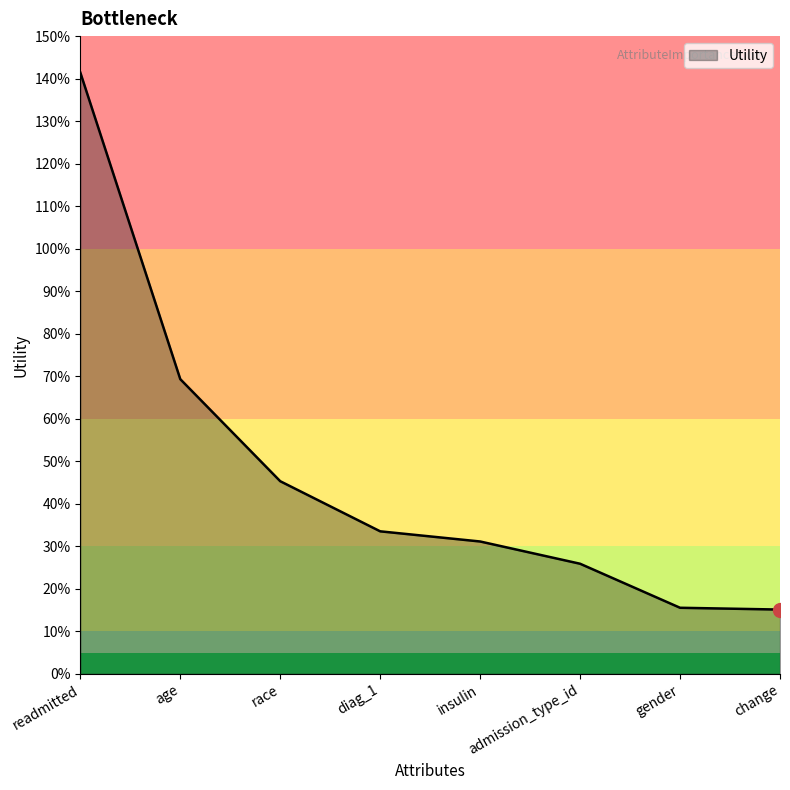

Does the chart have visible grid lines?

No